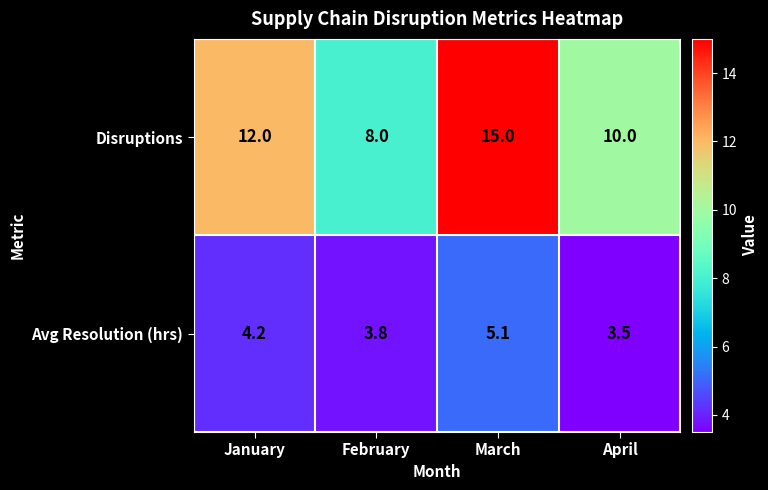

Which series has the largest total across all categories?

Disruptions